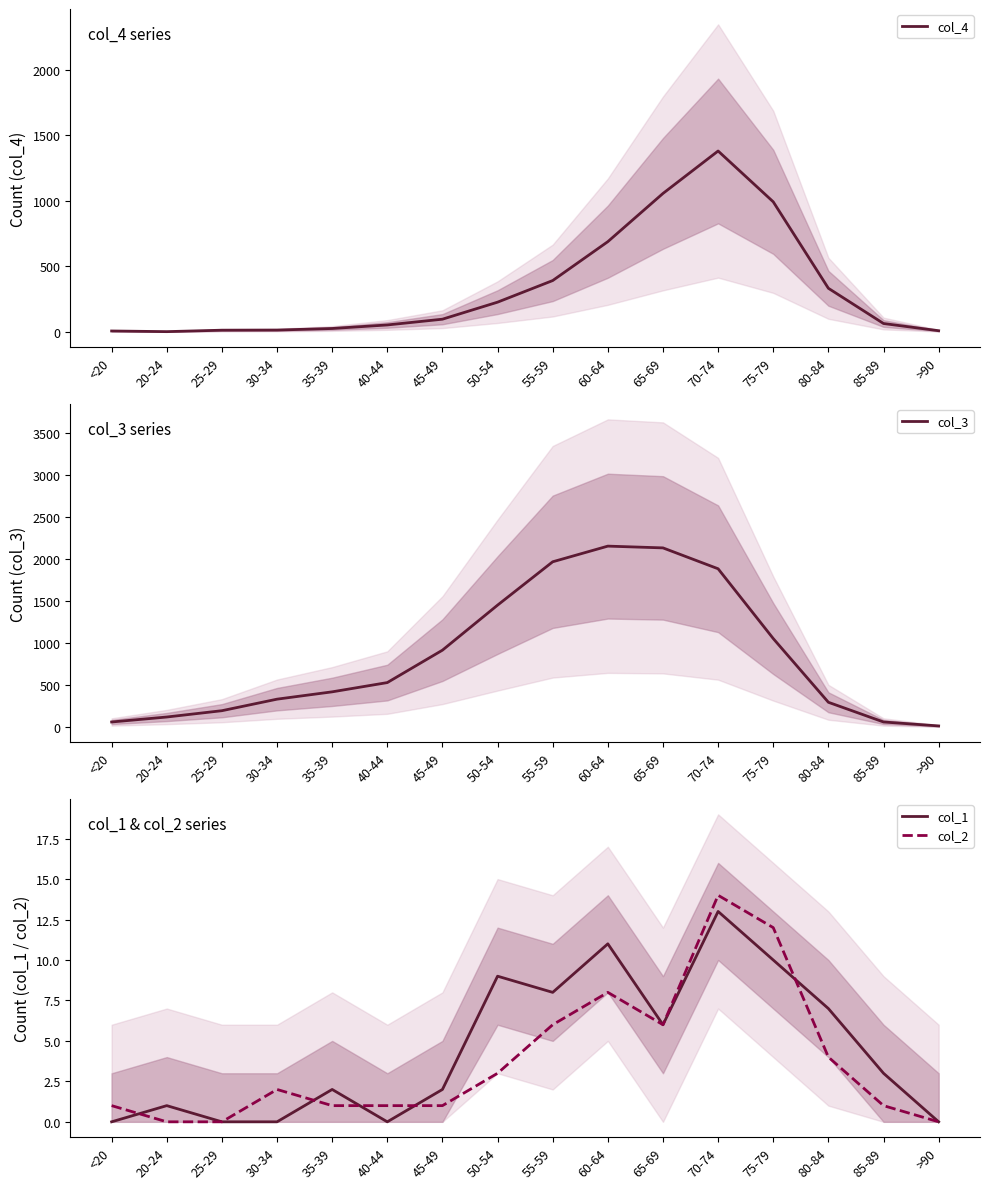

Where is col_3 nearest to the value 1083?

75-79